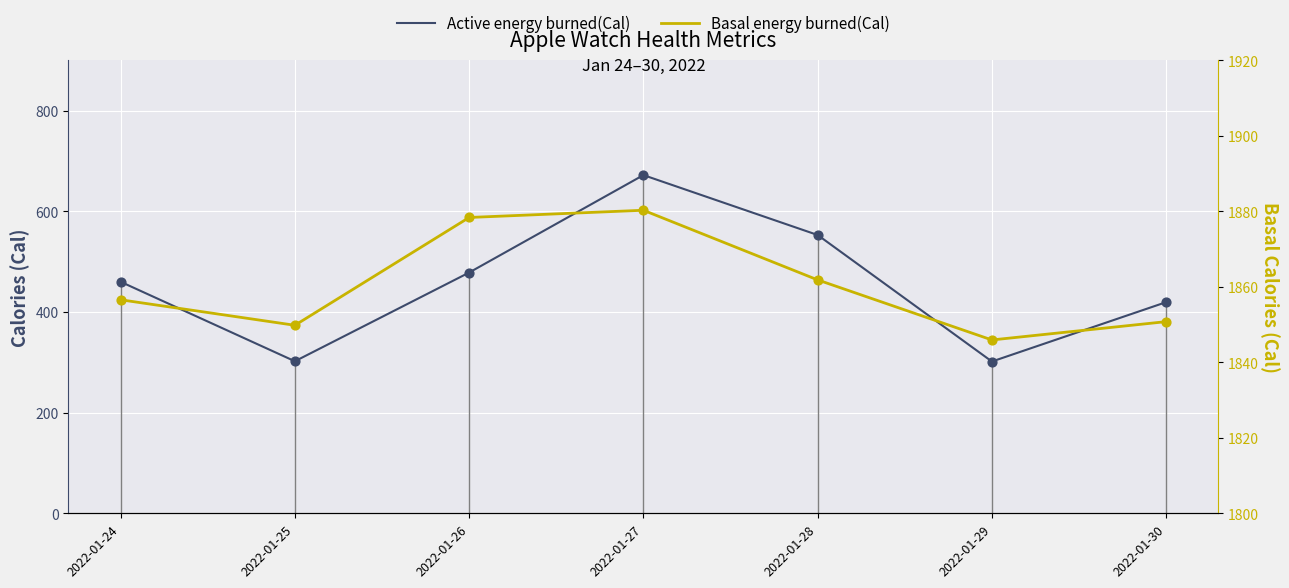

Is the value of Basal energy burned(Cal) at 2022-01-25 greater than the value of Active energy burned(Cal) at 2022-01-30?

Yes